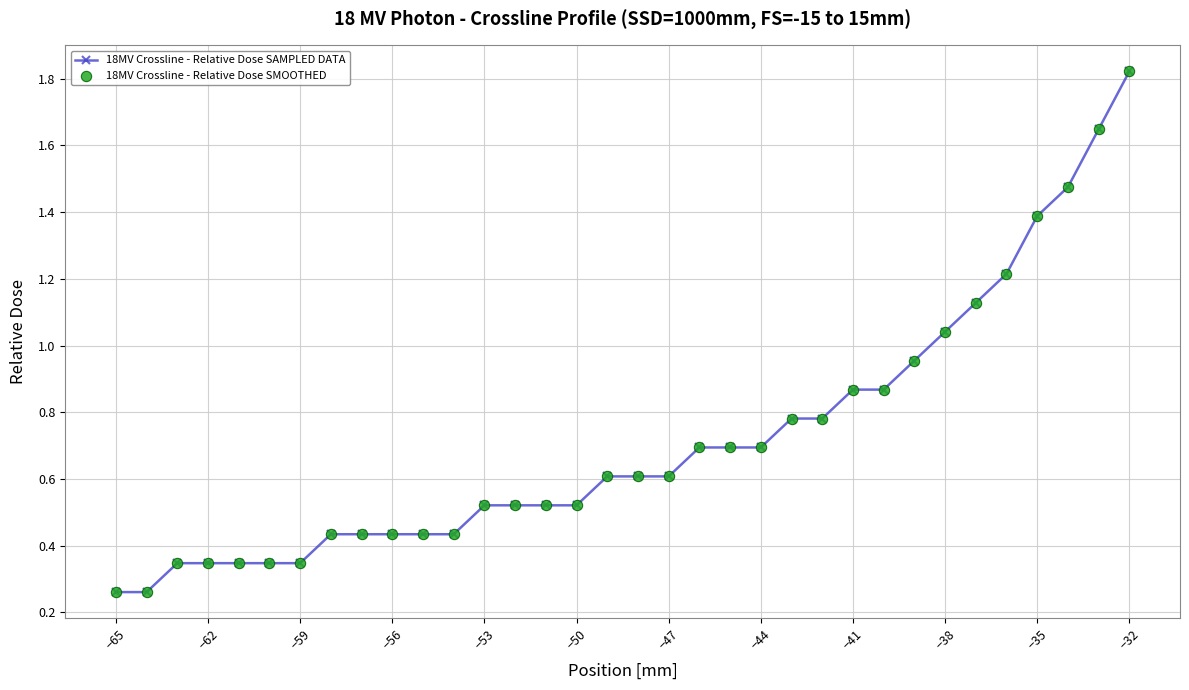

What is the difference between the second highest and second lowest values?

1.4